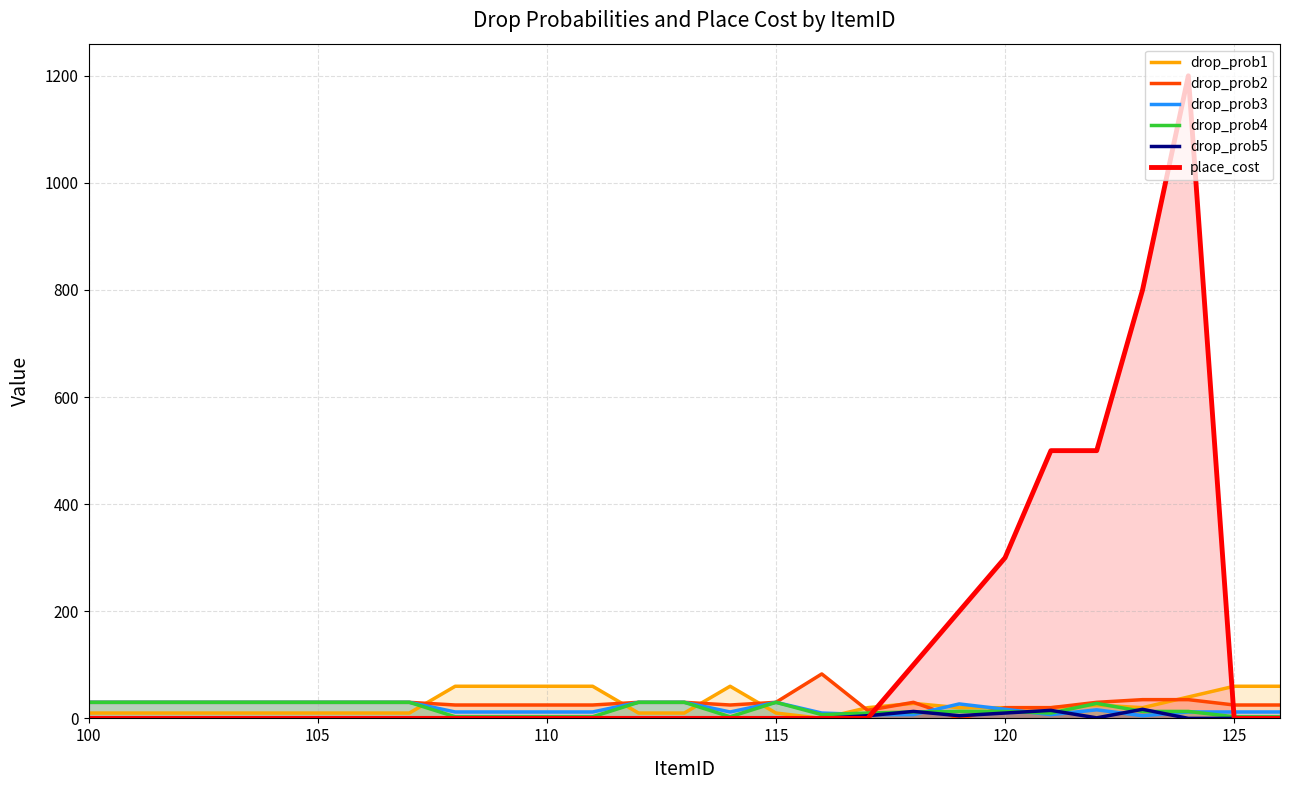

True or false: drop_prob1 has more than 2 points higher than both neighbors.

True